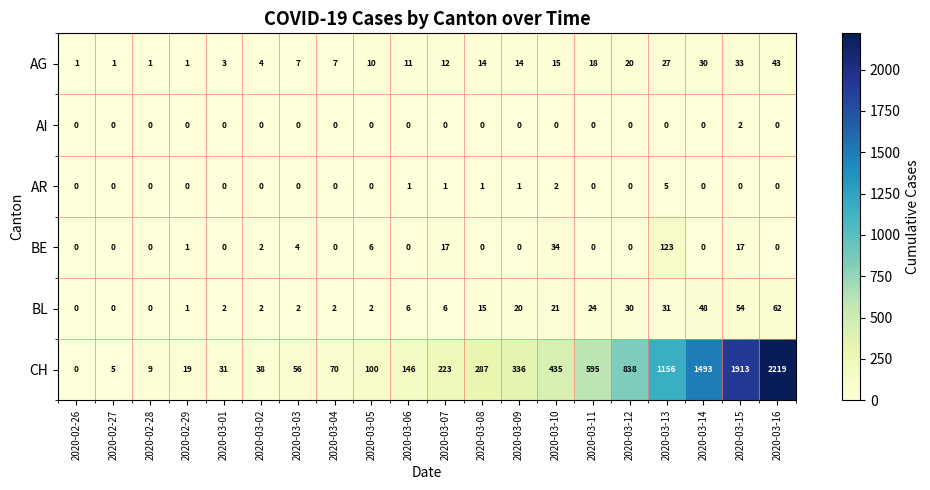

How many data points in BE are above 0?

8